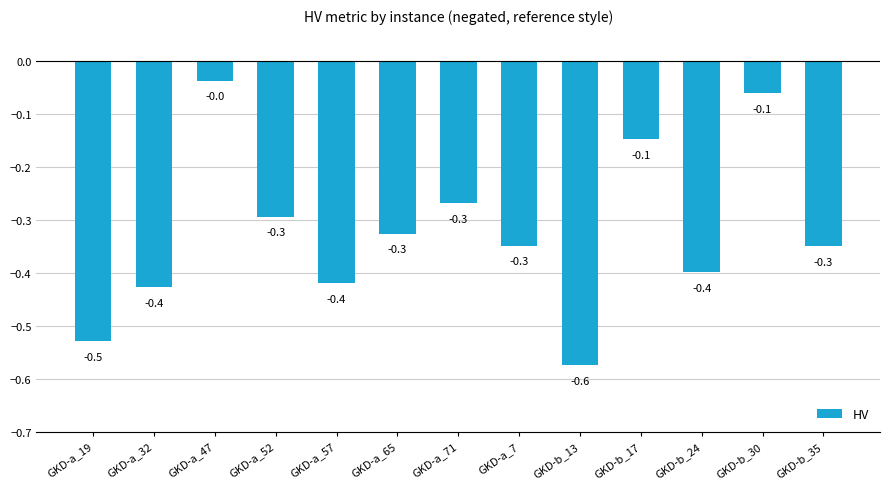

Which category has the highest value across all series?

GKD-a_47